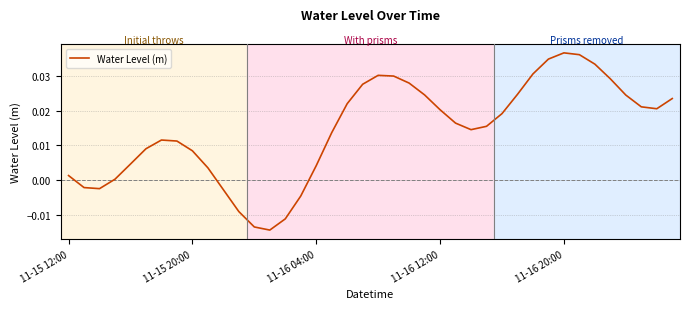

Does the chart have visible grid lines?

Yes